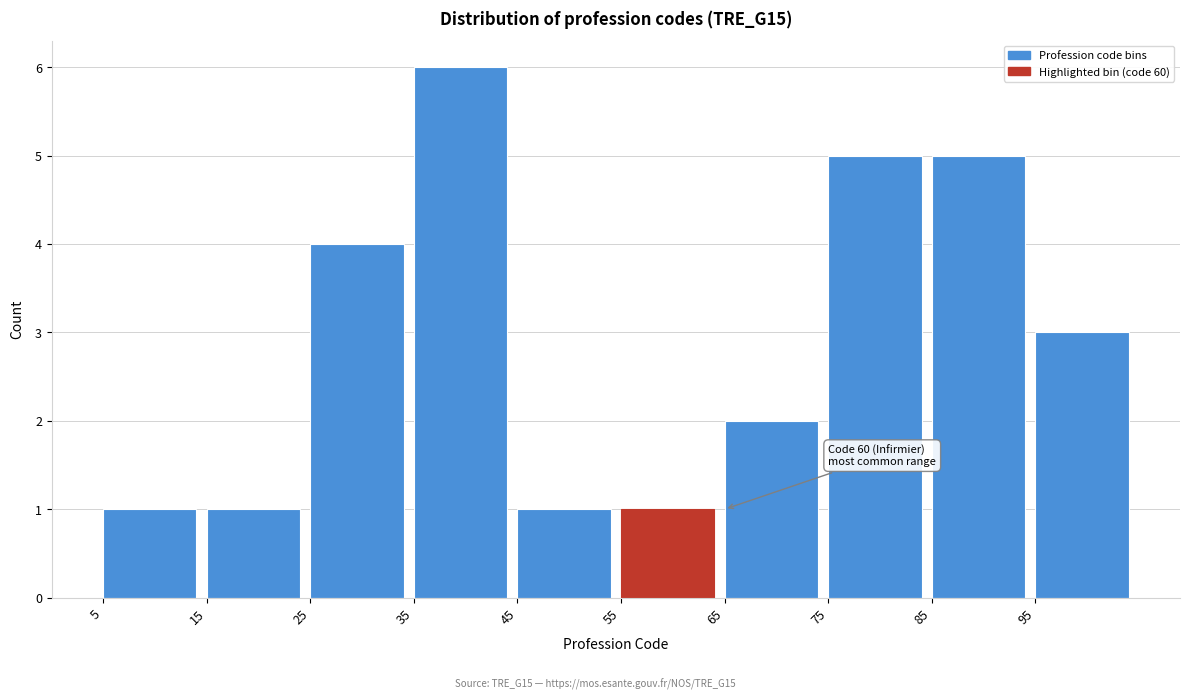

Which range on the x-axis has the tallest bar?

35 to 45